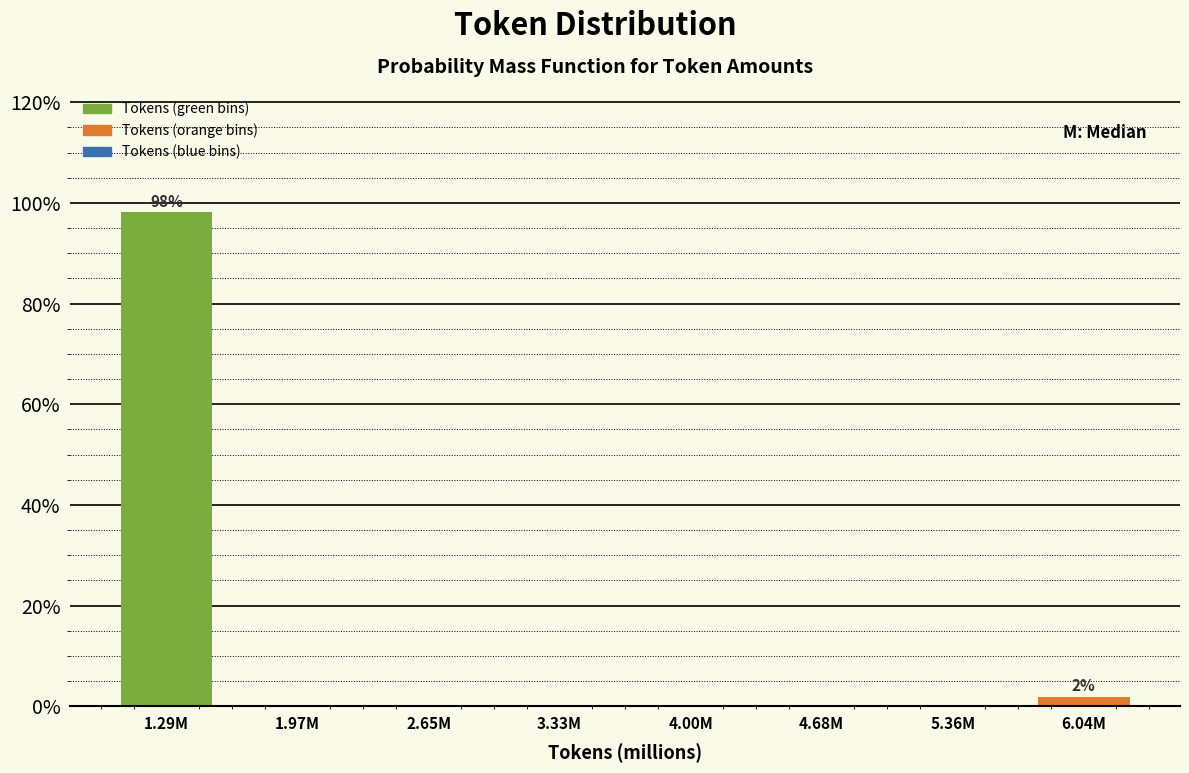

Reading left to right, what are all the values shown in this chart?

1.29M=98.1	1.97M=0.0	2.65M=0.0	3.33M=0.0	4.00M=0.0	4.68M=0.0	5.36M=0.0	6.04M=1.9